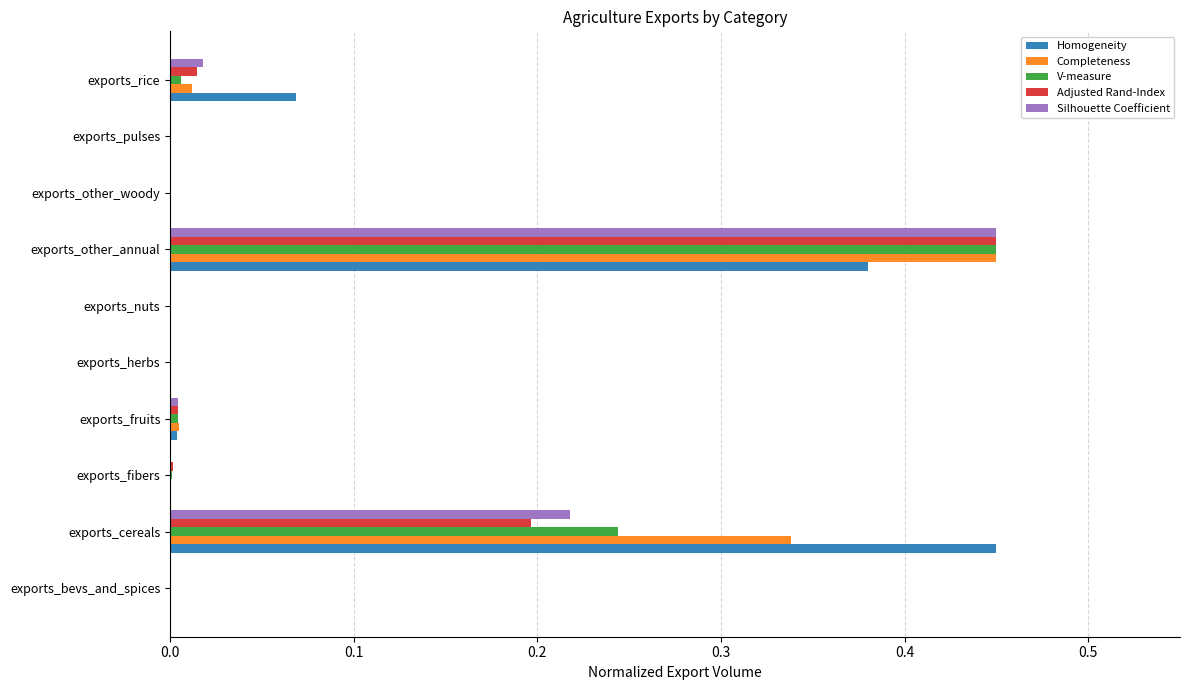

Which category has the highest value in the Homogeneity series?

exports_cereals